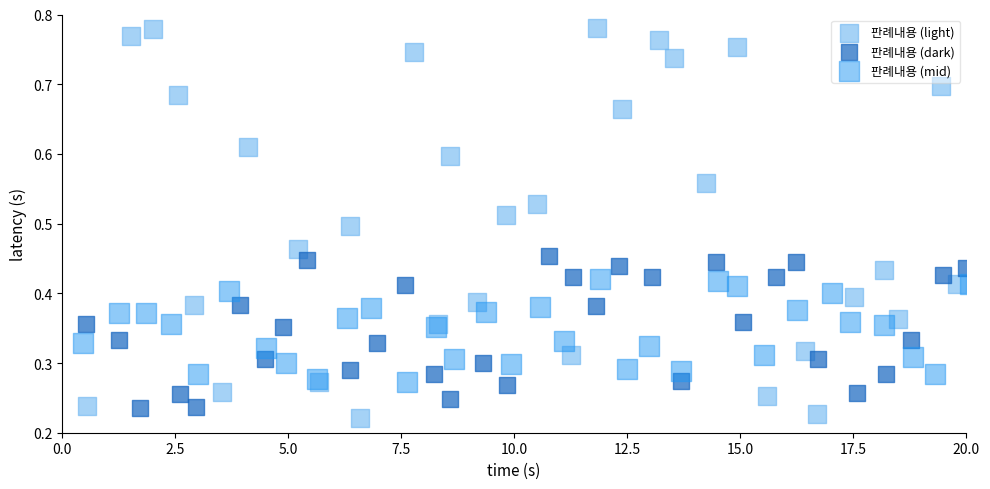

Which series has the widest spread of Y values?

판례내용 (light)